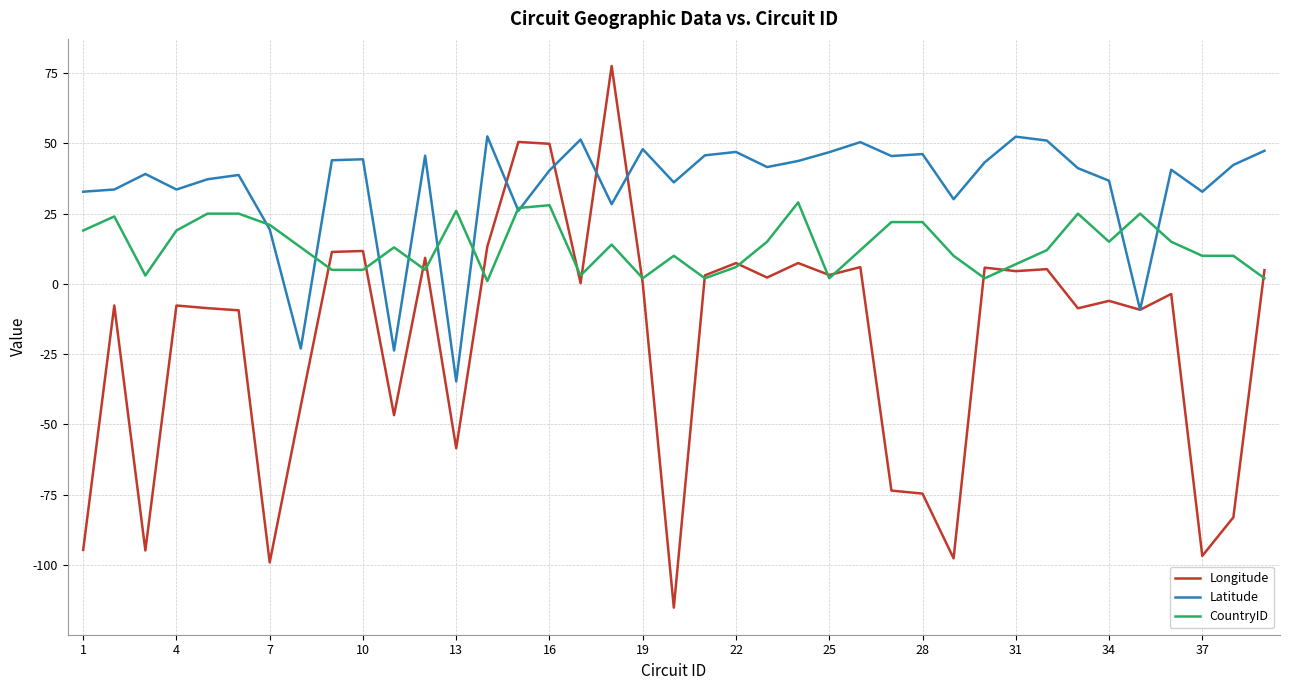

Rank the series by their average value, from lowest to highest.

Longitude, CountryID, Latitude